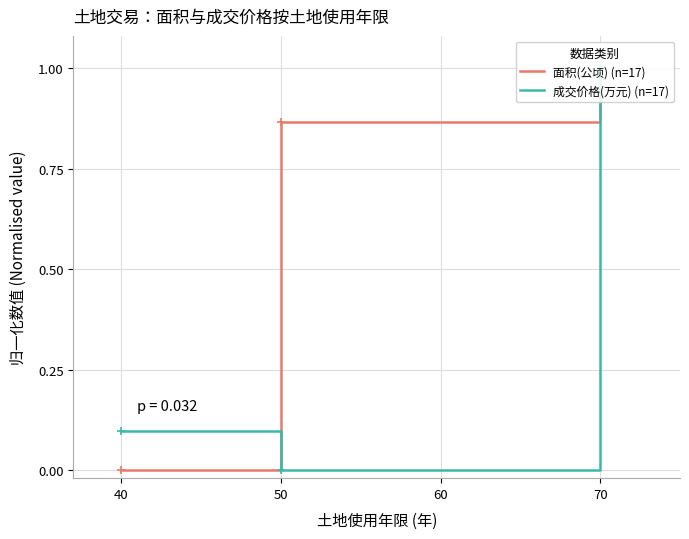

What is the approximate value of 成交价格(万元) (n=17) at 40?

0.1